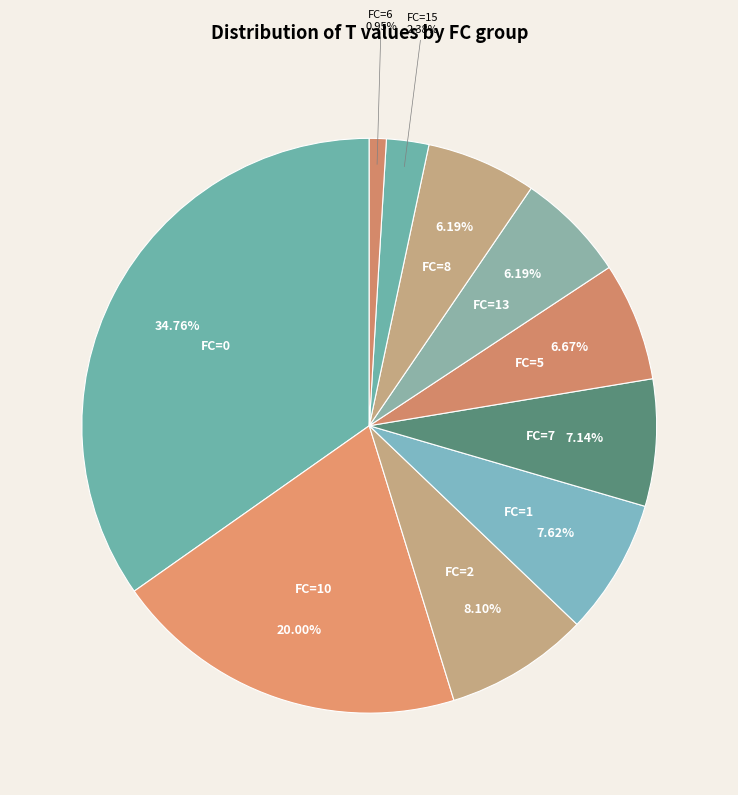

To the nearest percent, what is the average slice percentage?

10%